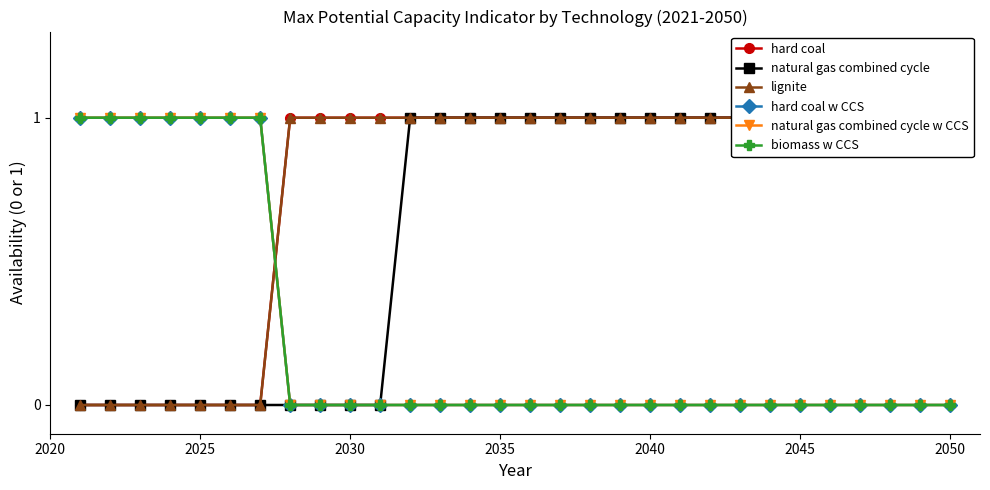

What is the sum of all hard coal values?

23